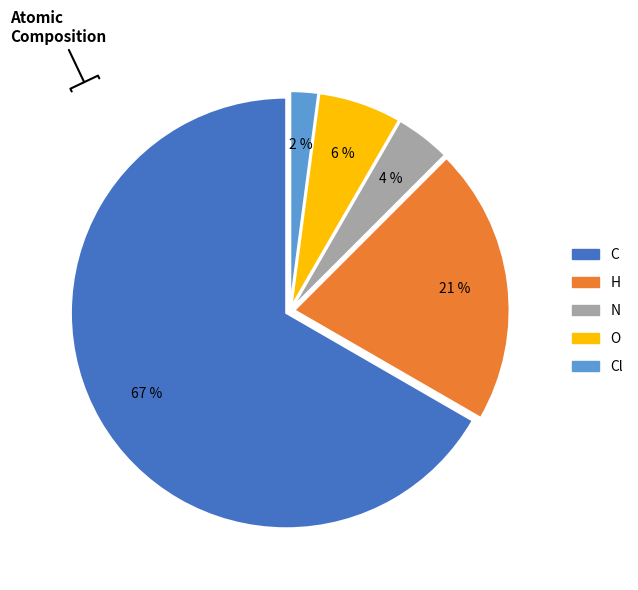

True or false: C accounts for 75% of the total.

False